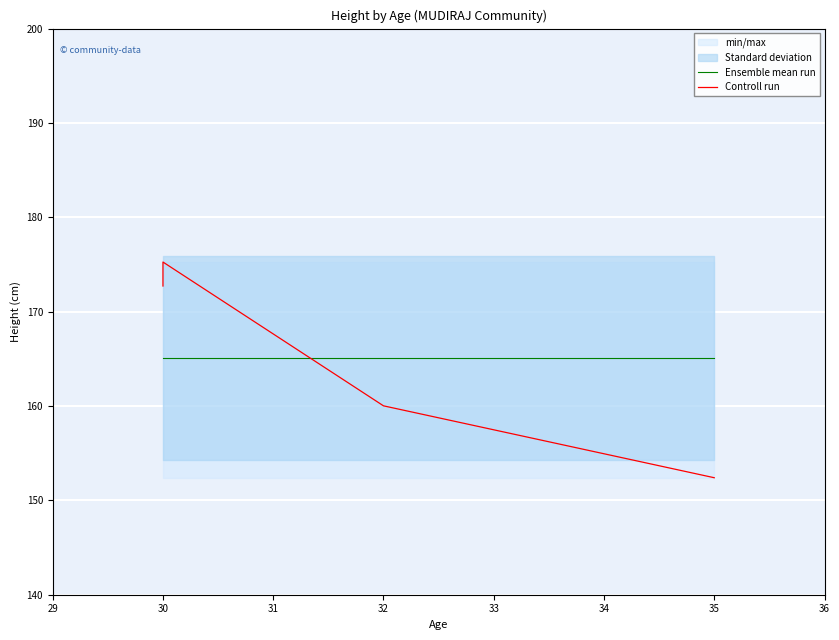

Reading left to right, extract all data points from this chart.

Ensemble mean run: 165.1	165.1	165.1	165.1
Controll run: 172.7	175.3	160.0	152.4